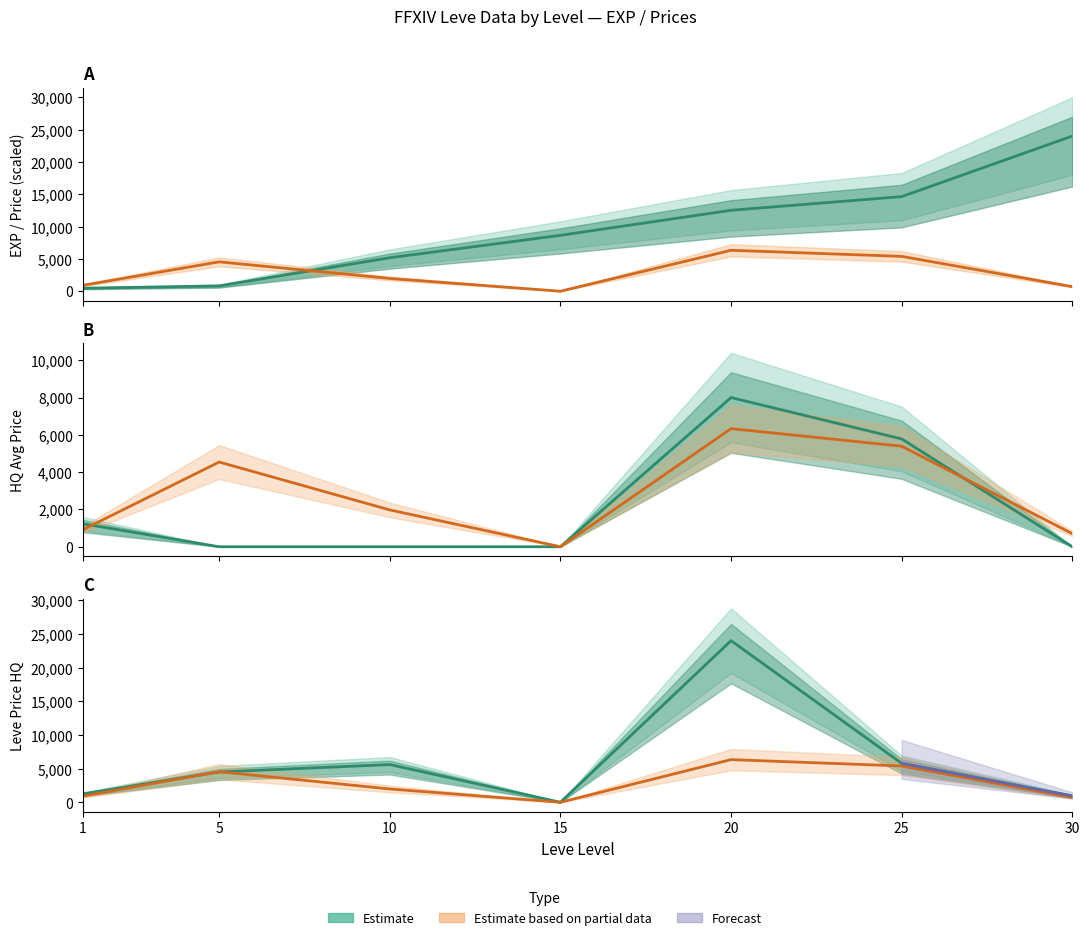

Where is the first local minimum for currentAveragePrice?

15